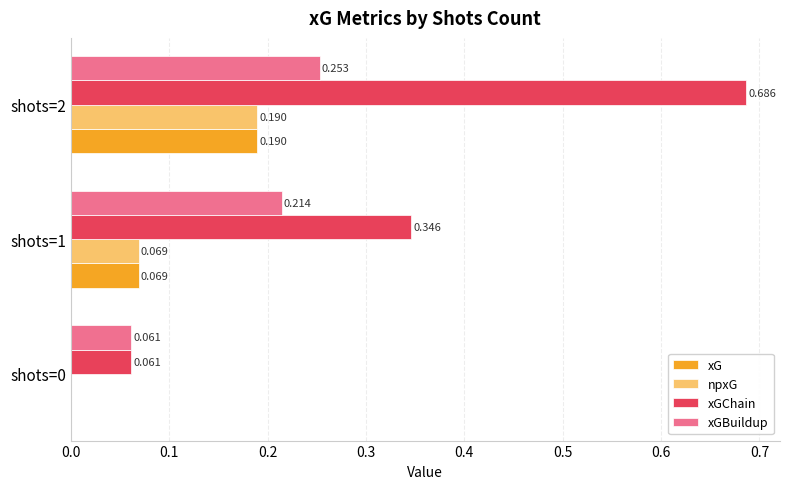

Between shots=1 and shots=2, which series saw the biggest shift?

xGChain